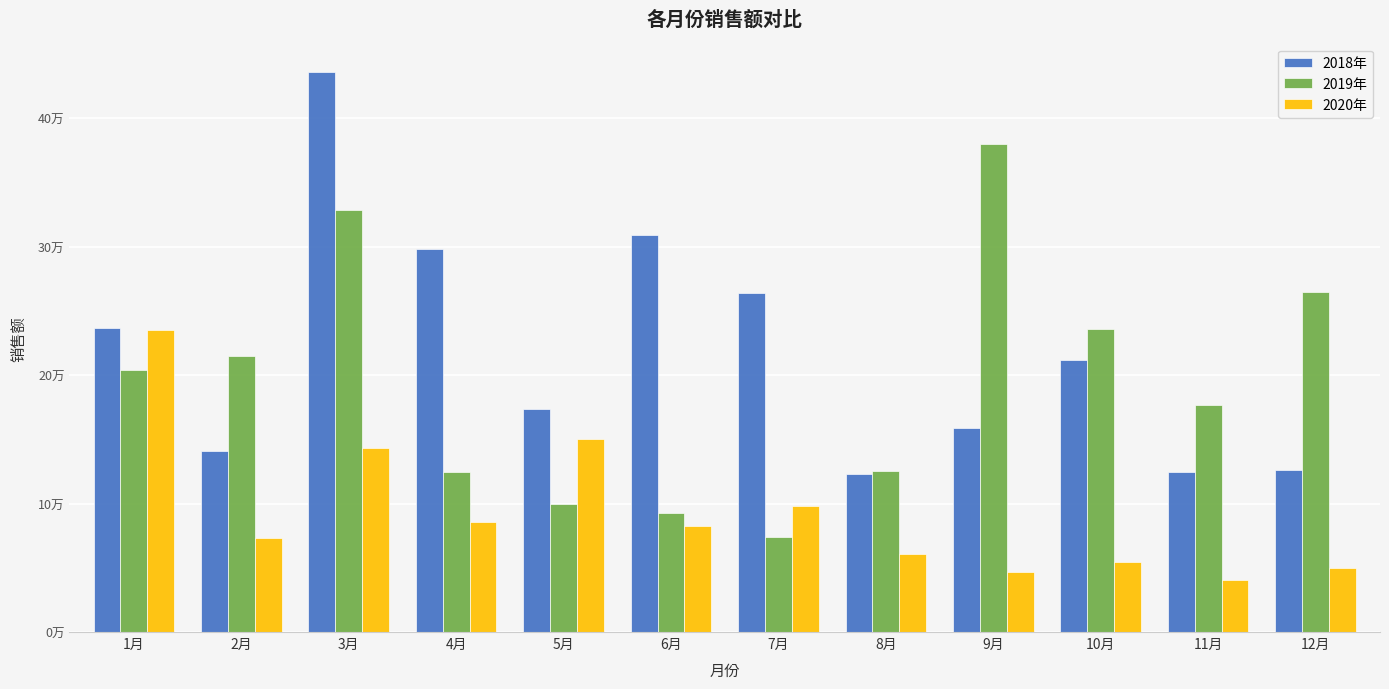

What is the lowest value of the 2020年 series?

40772.3